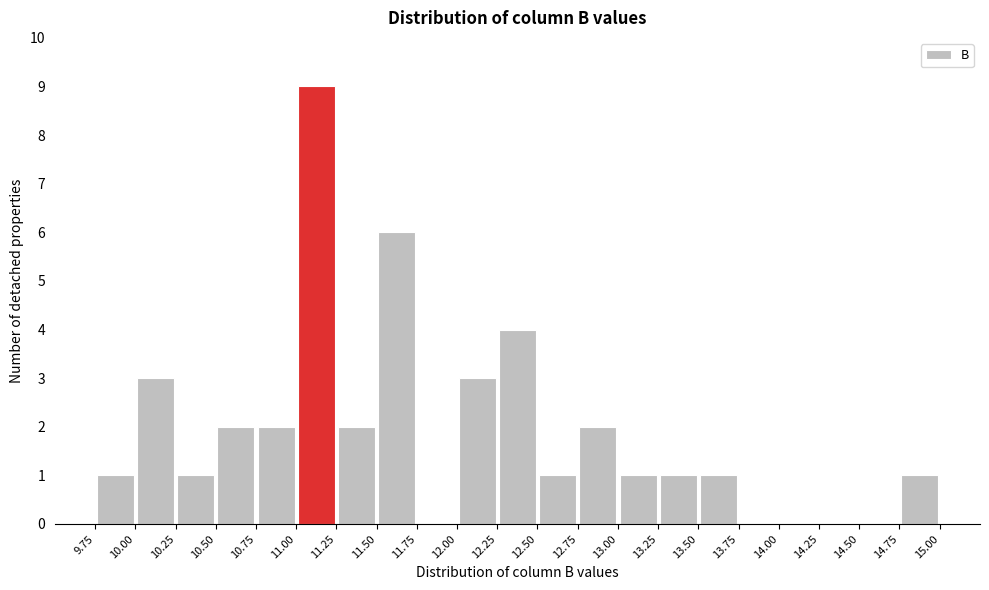

Reading left to right, transcribe this chart: for each bar, give the range it covers on the x-axis and its height. The values are not printed on the chart, so give them approximately, as read against the axis.

9.75 to 10.00: 1
10.00 to 10.25: 3
10.25 to 10.50: 1
10.50 to 10.75: 2
10.75 to 11.00: 2
11.00 to 11.25: 9
11.25 to 11.50: 2
11.50 to 11.75: 6
11.75 to 12.00: 0
12.00 to 12.25: 3
12.25 to 12.50: 4
12.50 to 12.75: 1
12.75 to 13.00: 2
13.00 to 13.25: 1
13.25 to 13.50: 1
13.50 to 13.75: 1
13.75 to 14.00: 0
14.00 to 14.25: 0
14.25 to 14.50: 0
14.50 to 14.75: 0
14.75 to 15.00: 1